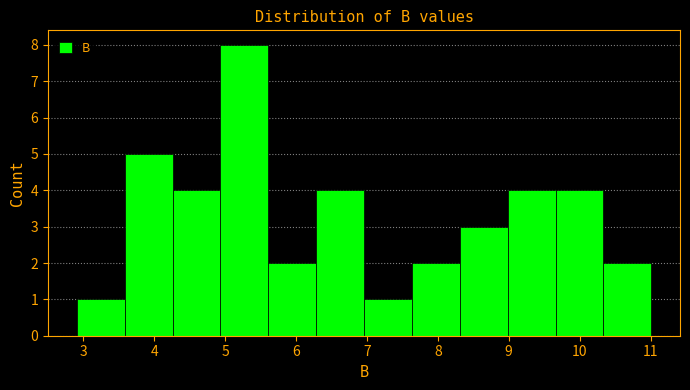

What is the height of the bar covering 7.0 to 7.6 on the x-axis? Neither the bar edges nor the heights are printed on the chart, so give them approximately, as read against the axes.

1